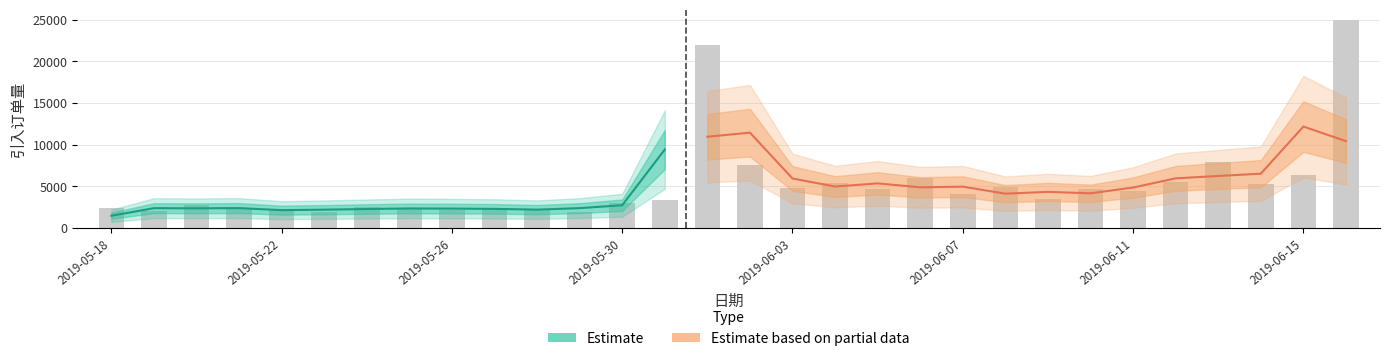

Is it true that the value at 2019-06-09 is 3452?

True